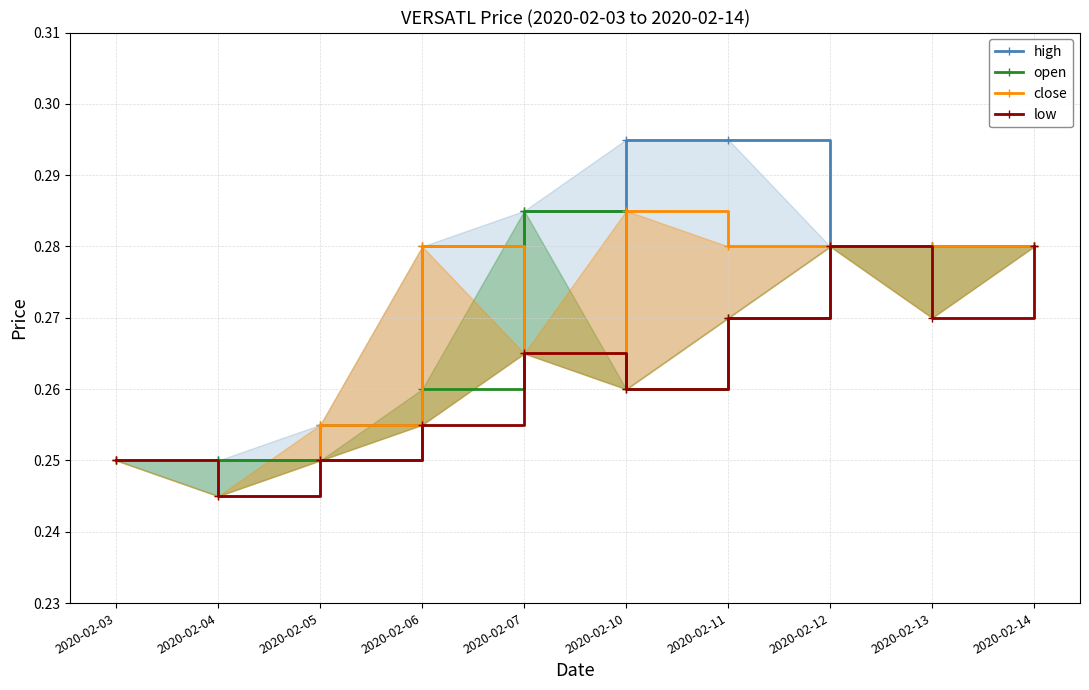

True or false: high has more than 2 interior local peaks.

False